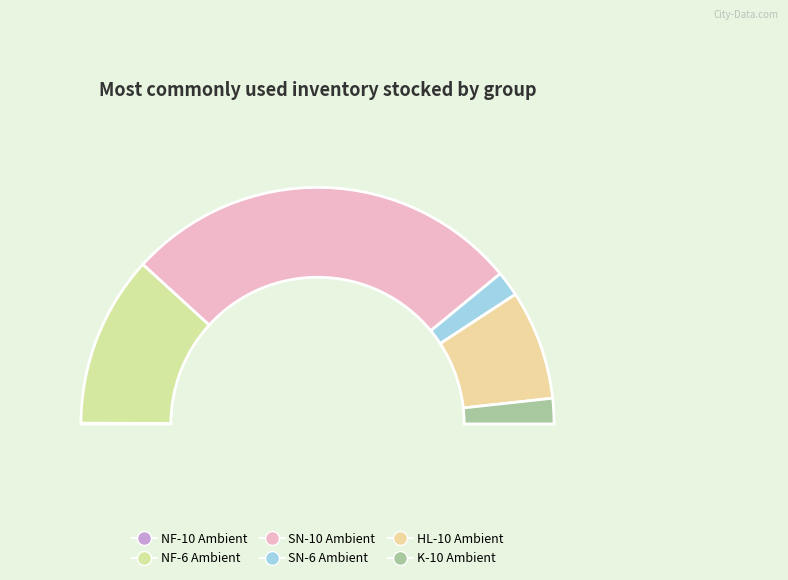

Combined, do SN-6 Ambient and NF-10 Ambient account for over 50%?

No